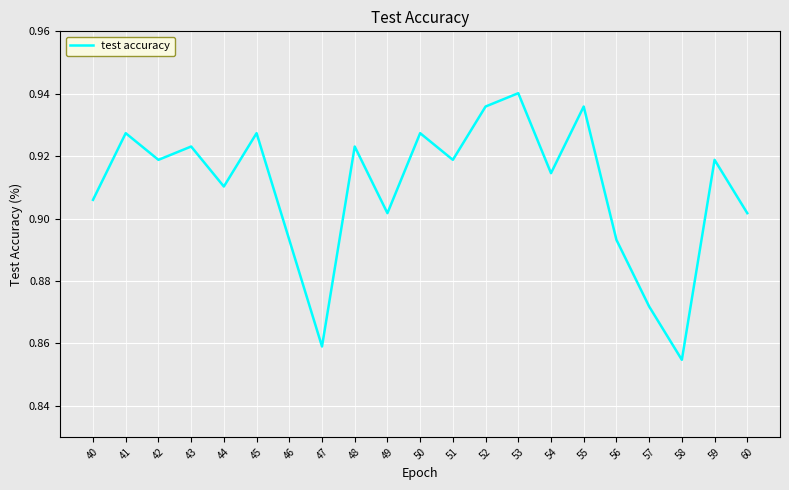

Is it true that the value at 46 is 0.3?

False